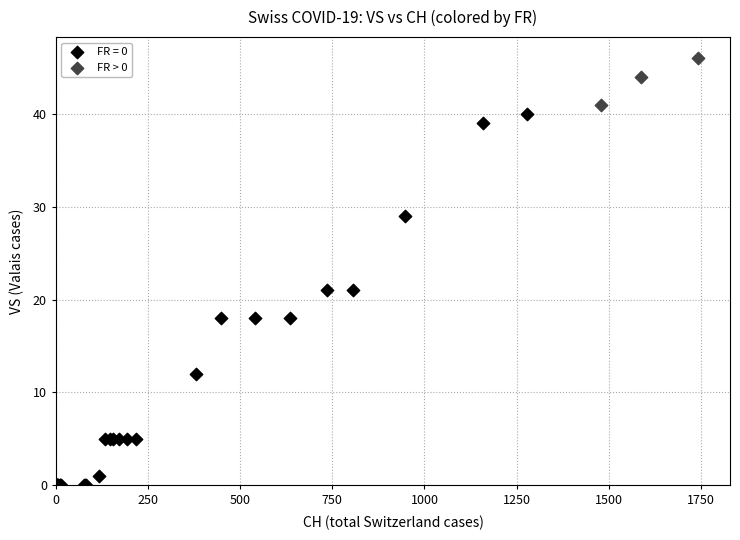

Which series contains the lowest Y value?

FR = 0